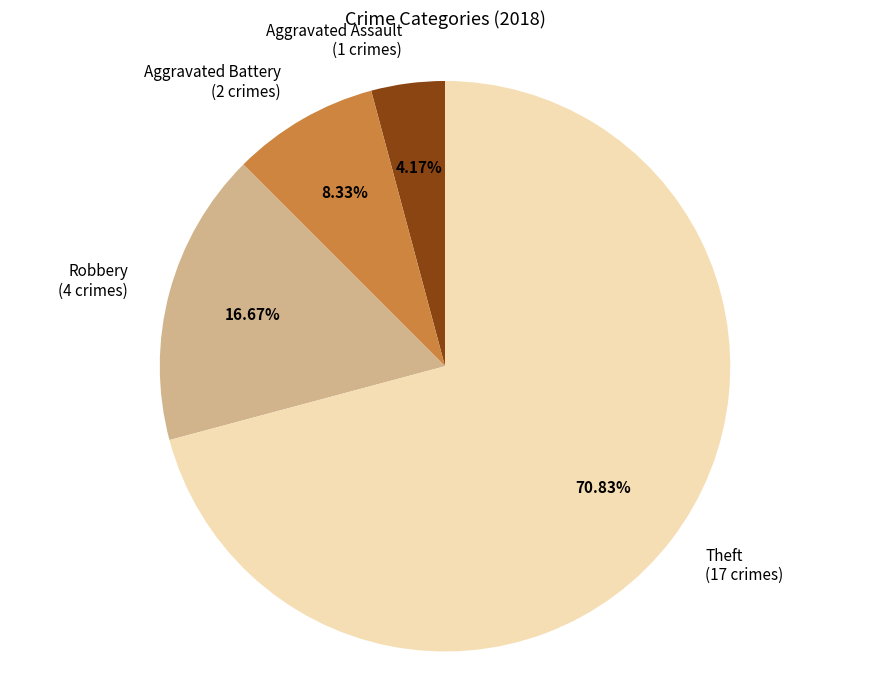

To the nearest percent, what percentage of the pie is Theft?

71%